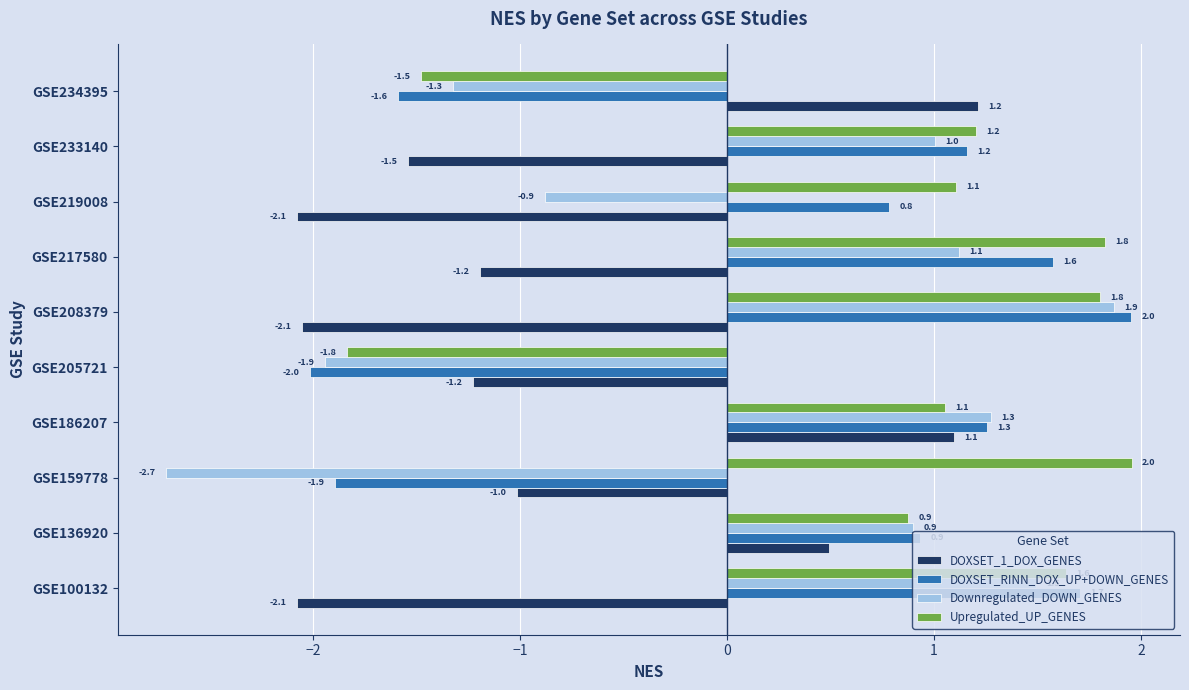

True or false: DOXSET_1_DOX_GENES has a value of 1.1 at GSE186207.

True